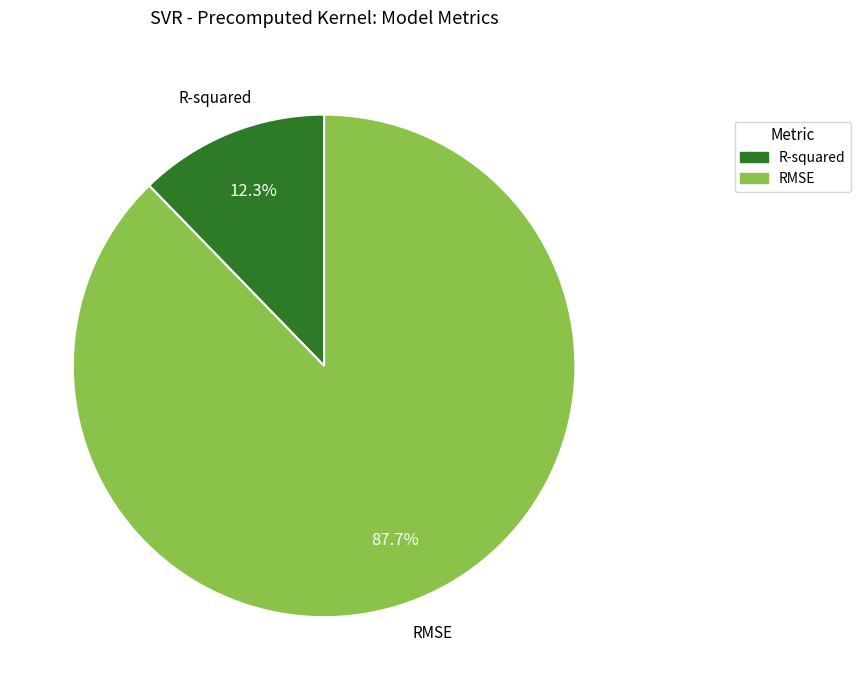

To the nearest percent, what is the average slice percentage?

50%